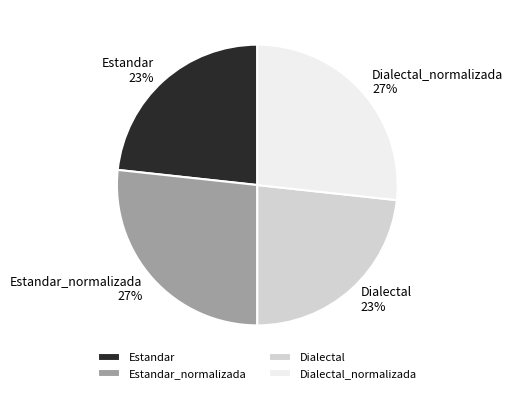

Combined, do Estandar_normalizada and Dialectal_normalizada account for over 50%?

Yes